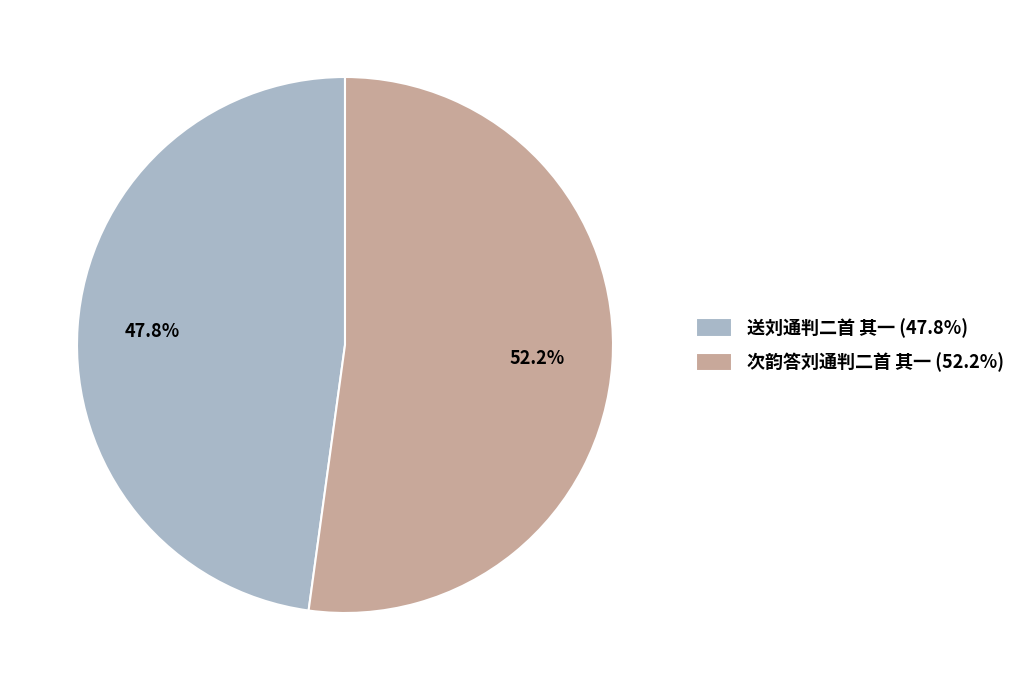

Which category has the biggest portion of the pie?

次韵答刘通判二首 其一